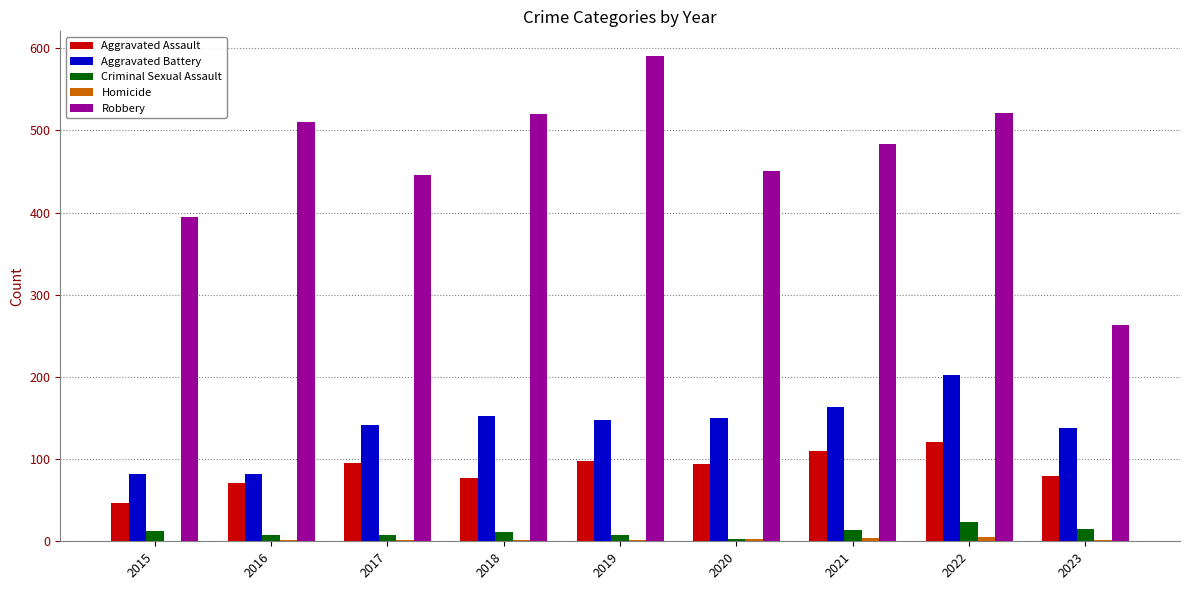

Which series has the largest total across all categories?

Robbery